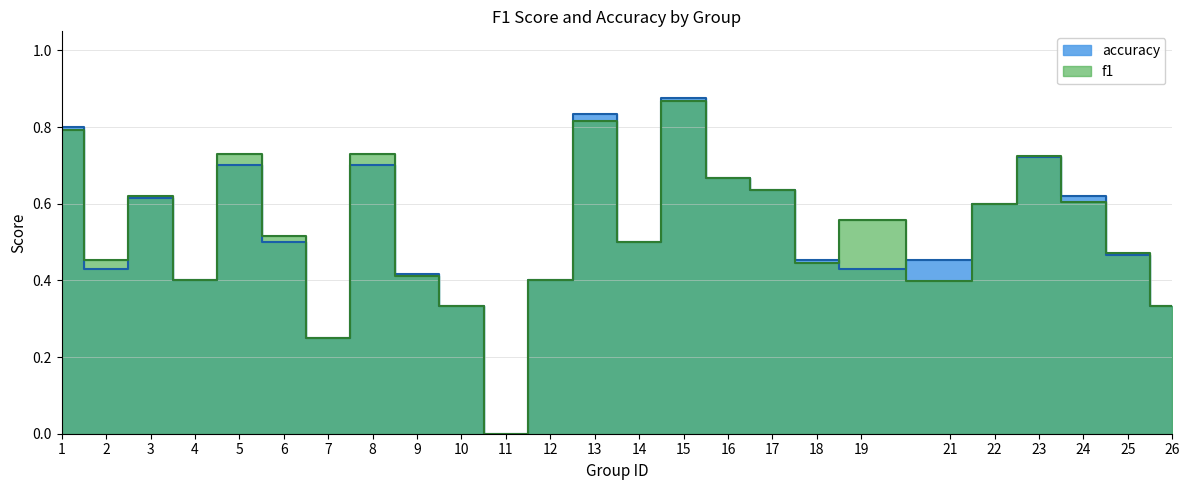

The accuracy series shows 0.7 at 9. True or false?

False